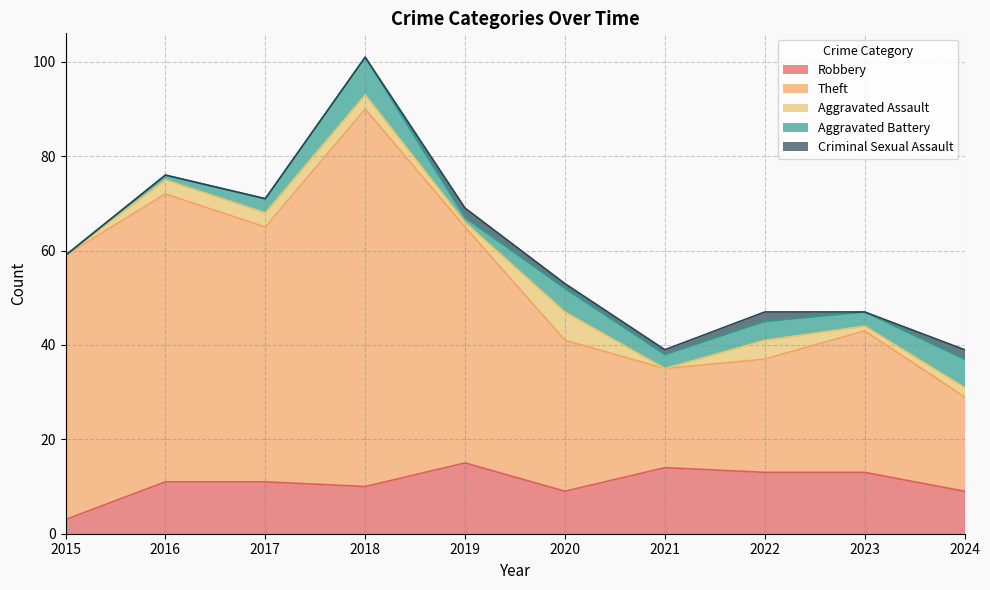

What is the value of the Aggravated Assault point at the 5th from the left?

1